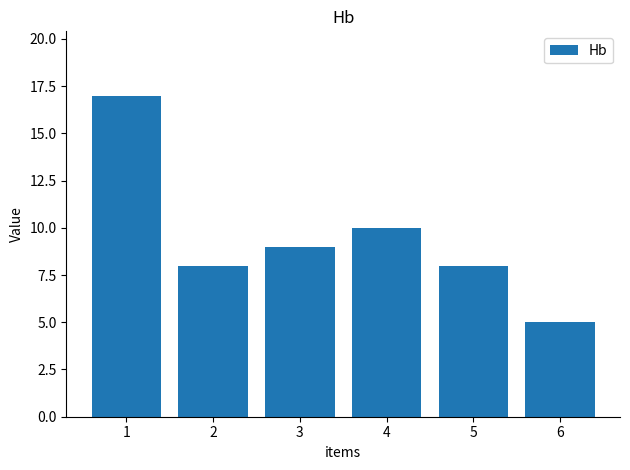

Are the bars grouped side by side (vs. stacked)?

No